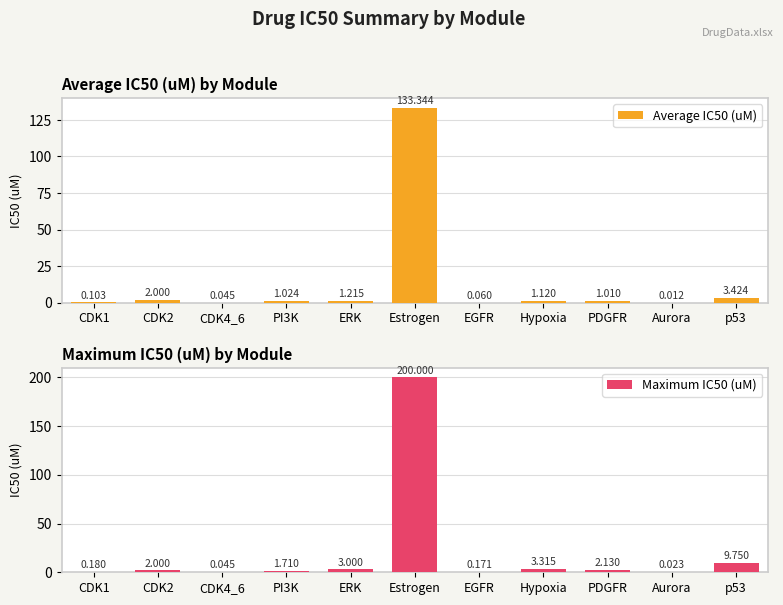

What are all the series names shown in the legend?

Average IC50 (uM), Maximum IC50 (uM)